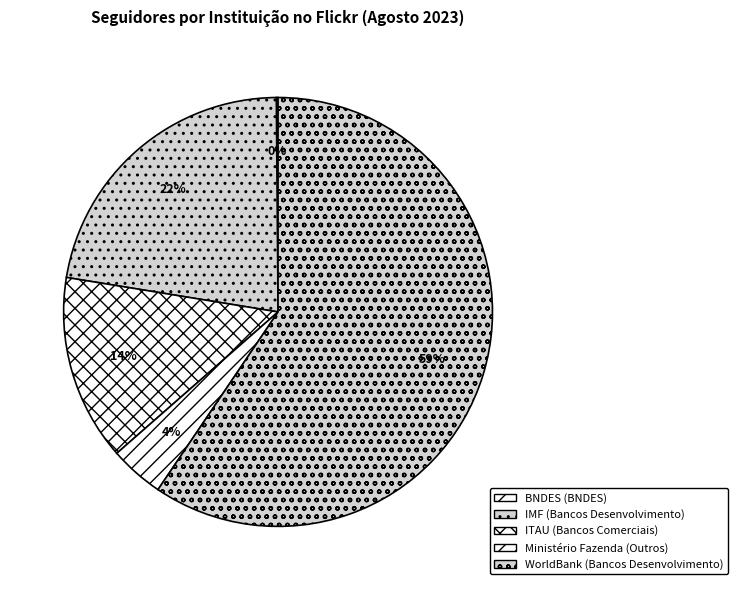

True or false: WorldBank accounts for 59% of the total.

True